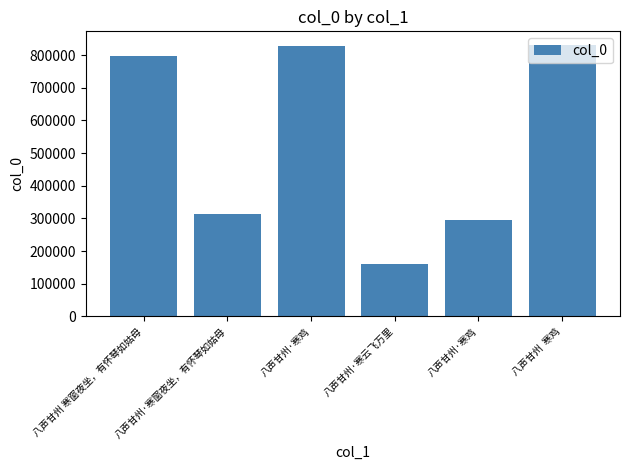

What is the average value?

537436